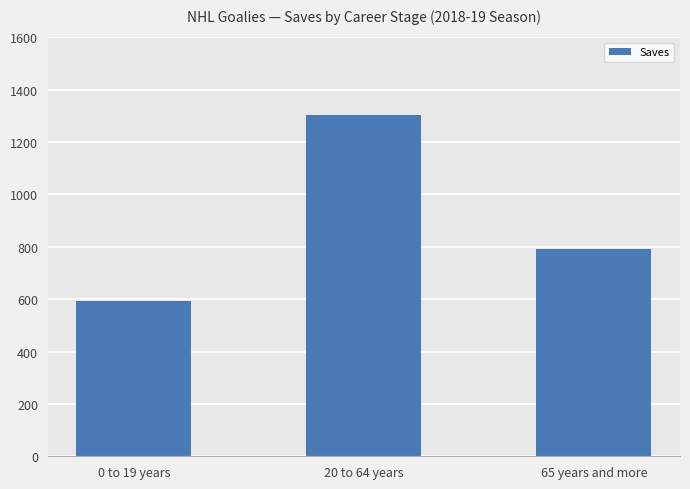

Does the chart contain any negative values?

No